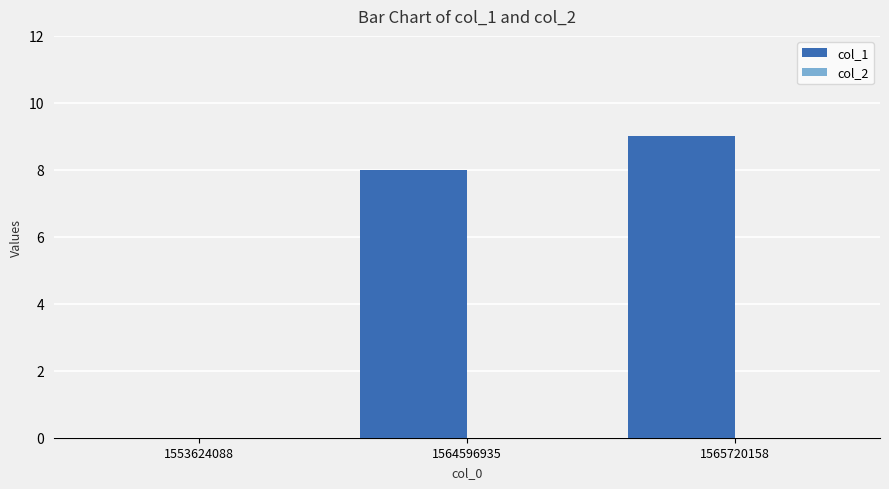

What is the maximum value shown in the chart?

9